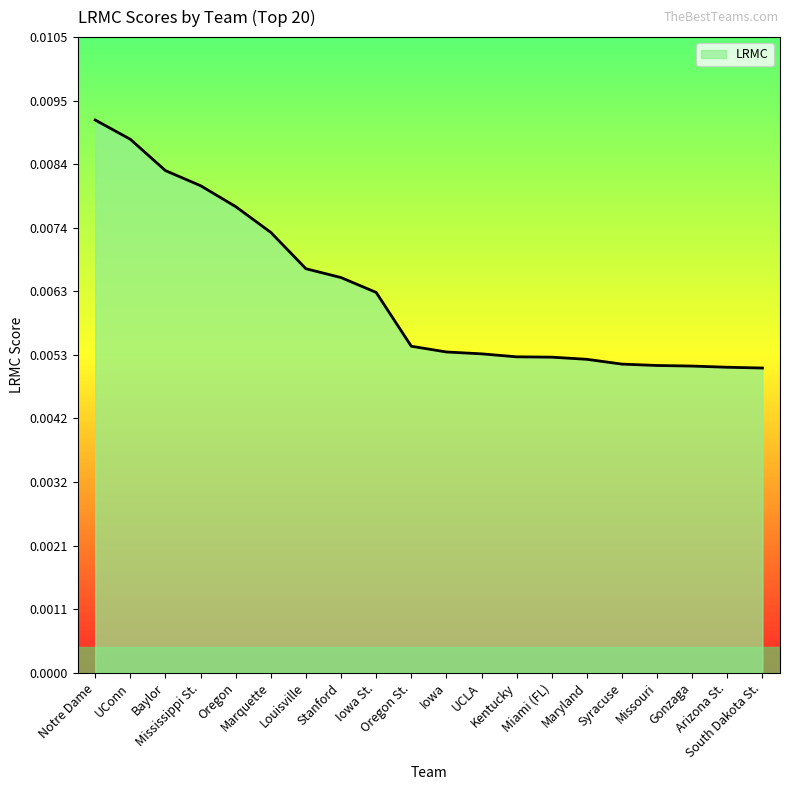

Does the chart display data point markers on the line(s)?

No